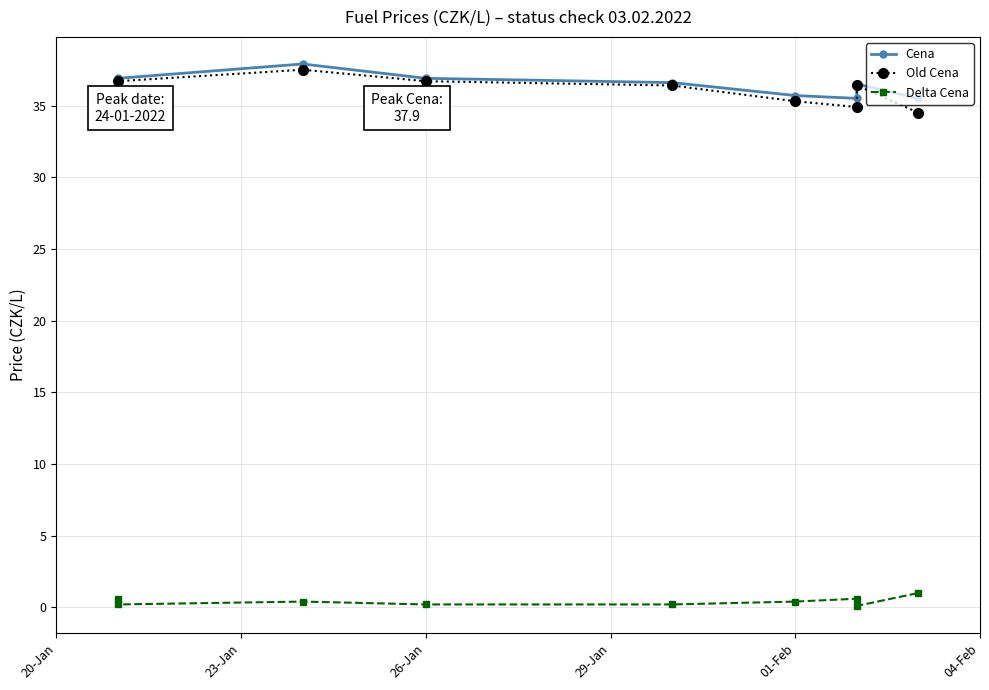

True or false: Old Cena and Cena cross at least once.

False